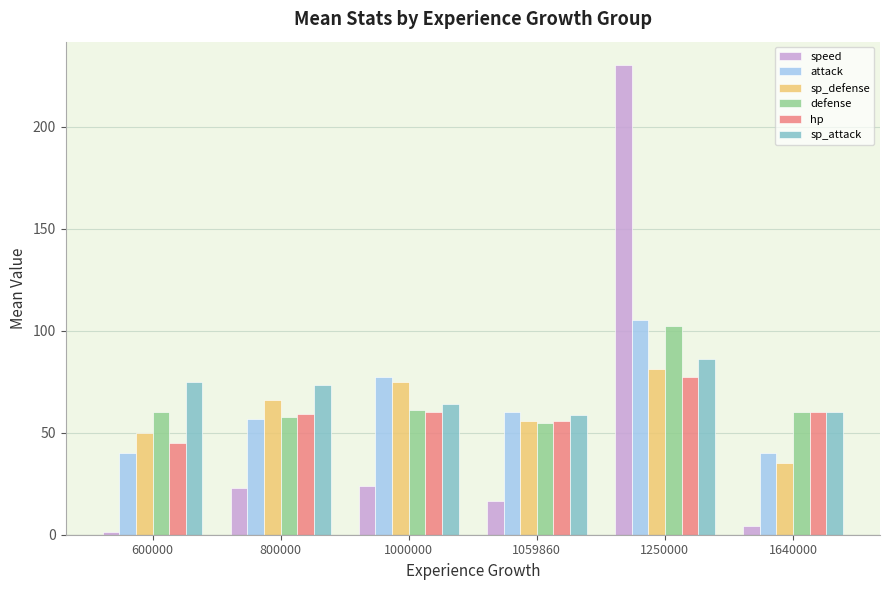

What is the difference between the second highest and second lowest values in the hp series?

4.5